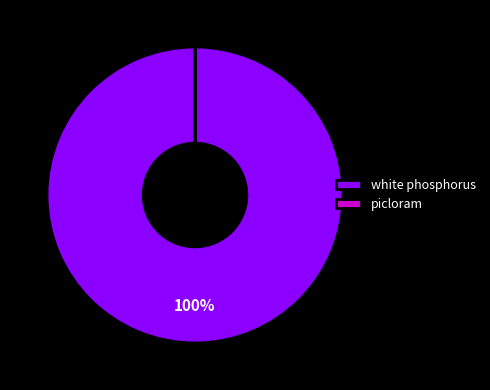

Does white phosphorus represent more than half of the total?

Yes